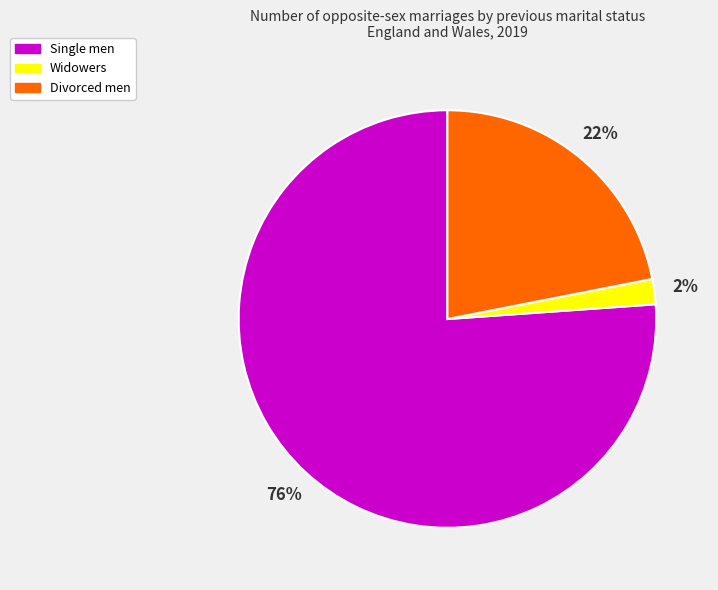

The Single men slice represents 82% of the pie. True or false?

False